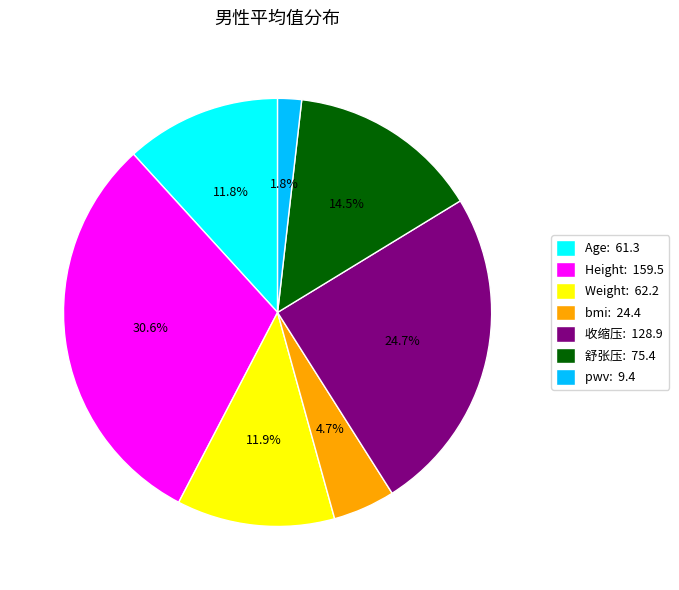

To the nearest percent, what is the average slice percentage?

14%